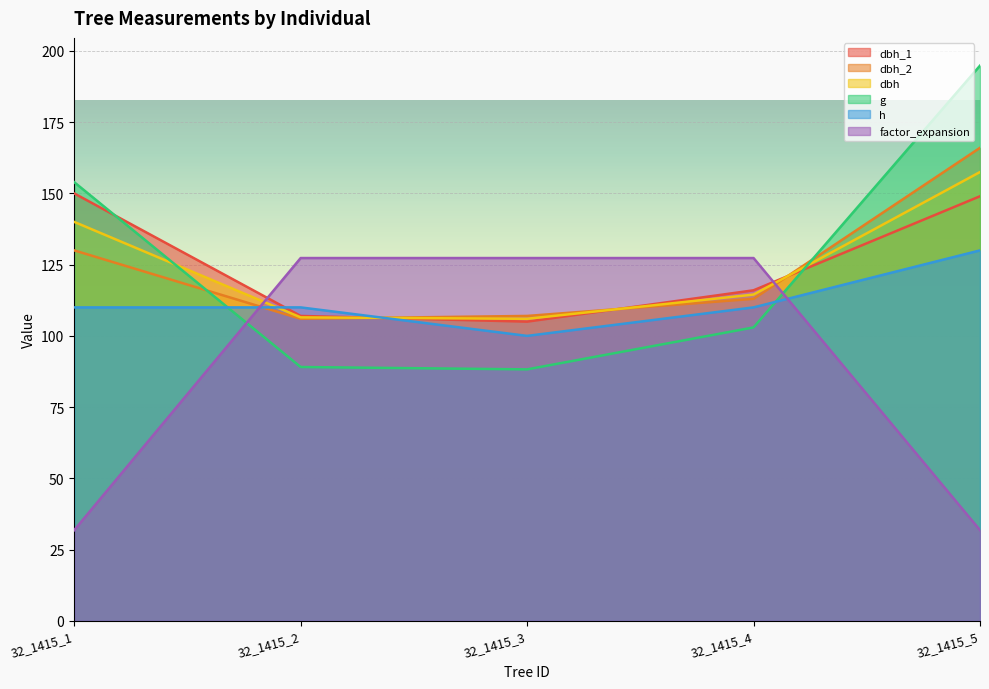

At which category does dbh_2 reach its first local valley?

32_1415_2